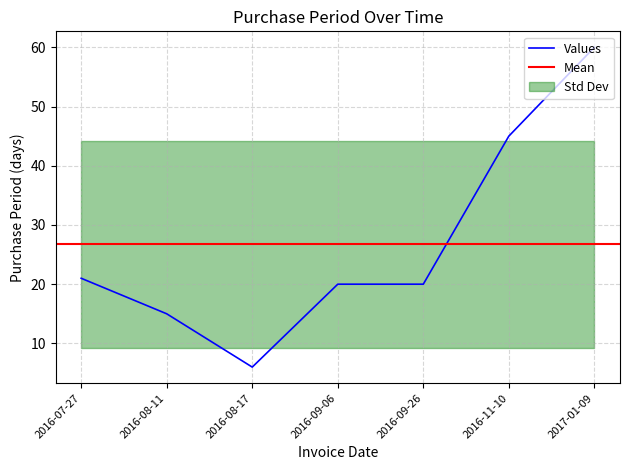

What is the value of the 5th point from the left?

20